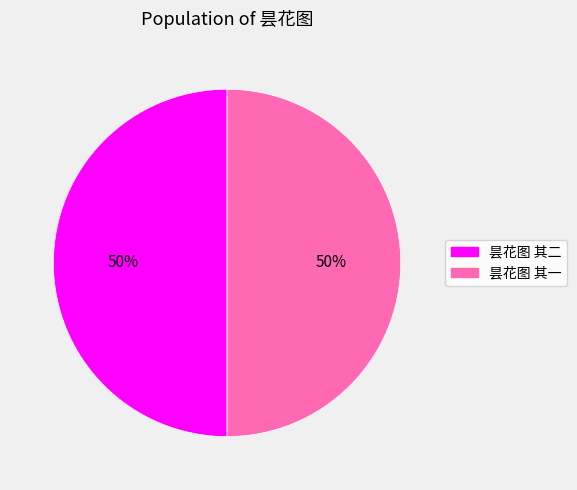

True or false: 昙花图 其一 accounts for 56% of the total.

False